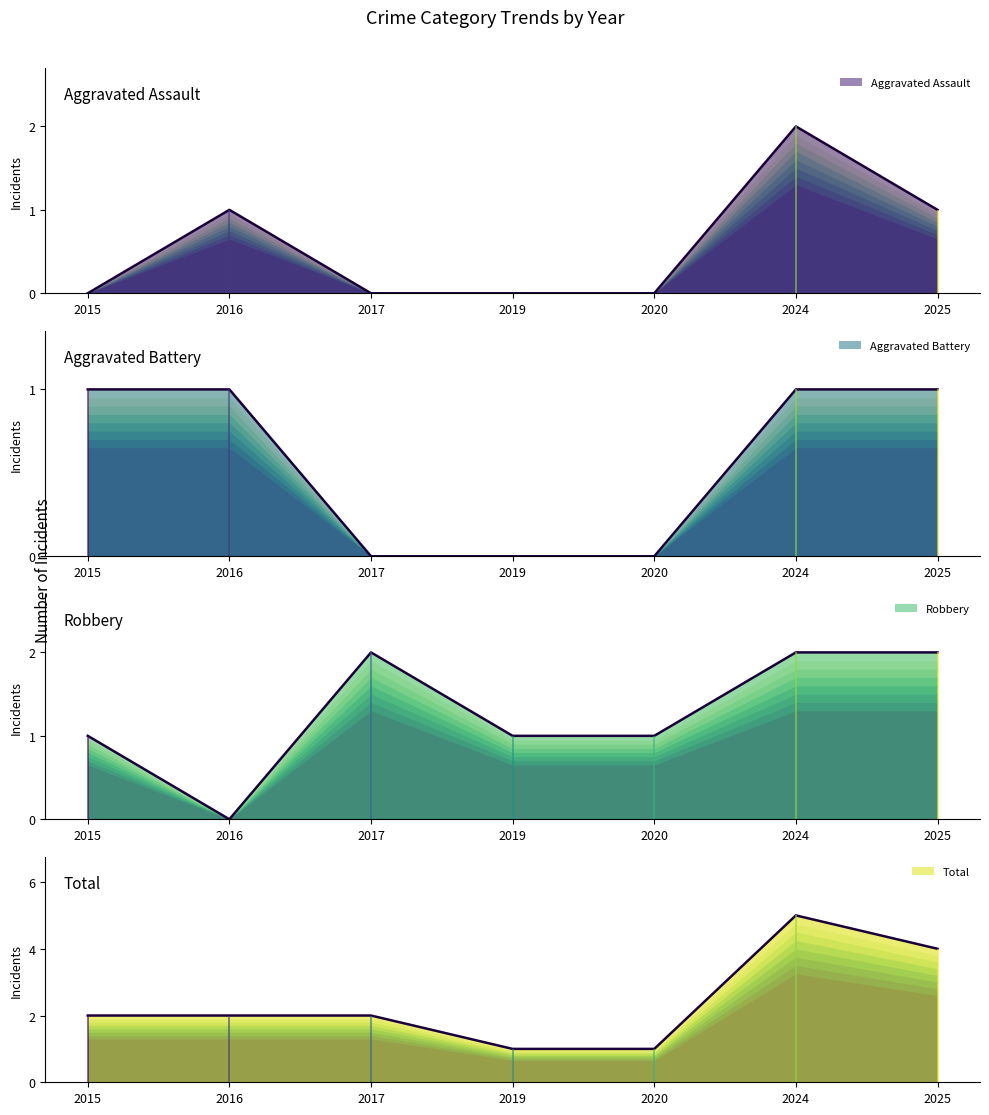

True or false: Aggravated Assault and Aggravated Battery cross at least once.

False